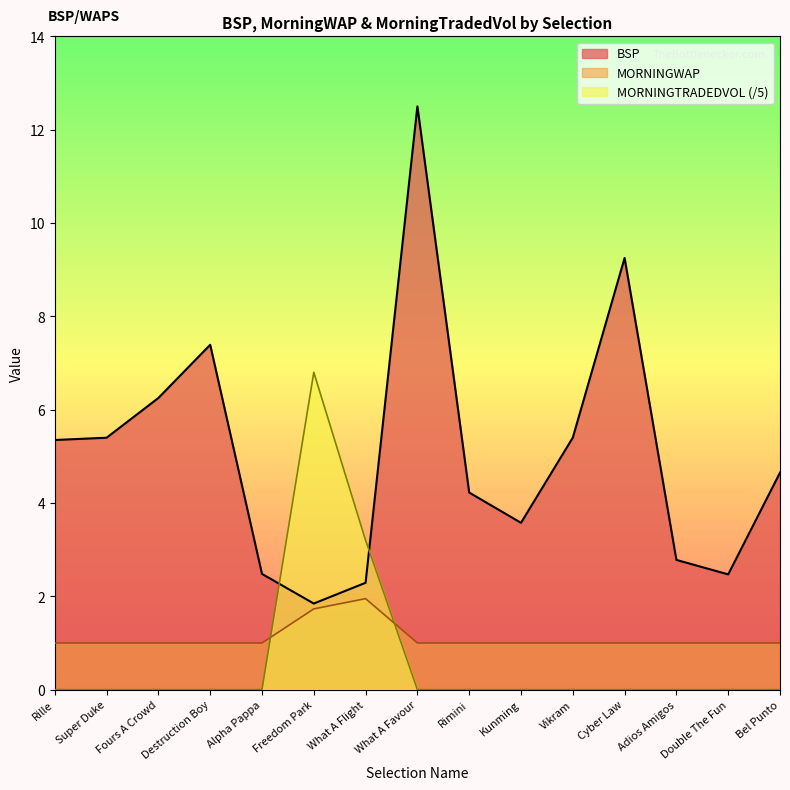

What are all the series names shown in the legend?

BSP, MORNINGWAP, MORNINGTRADEDVOL (/5)